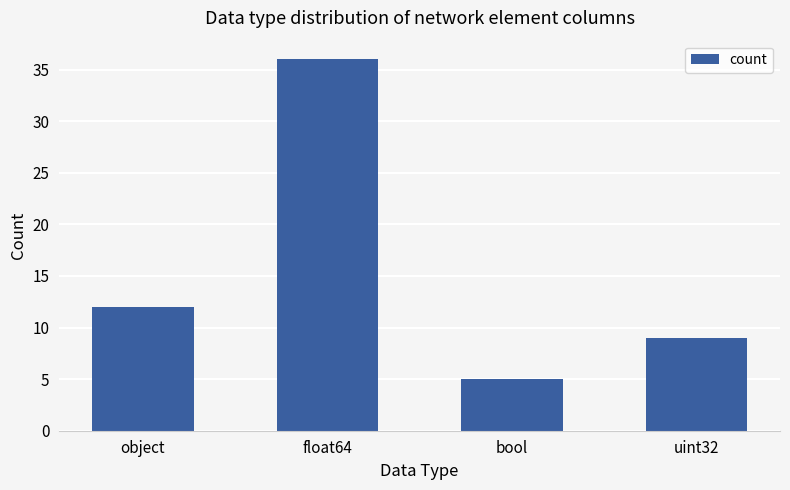

Read the value at bool.

5